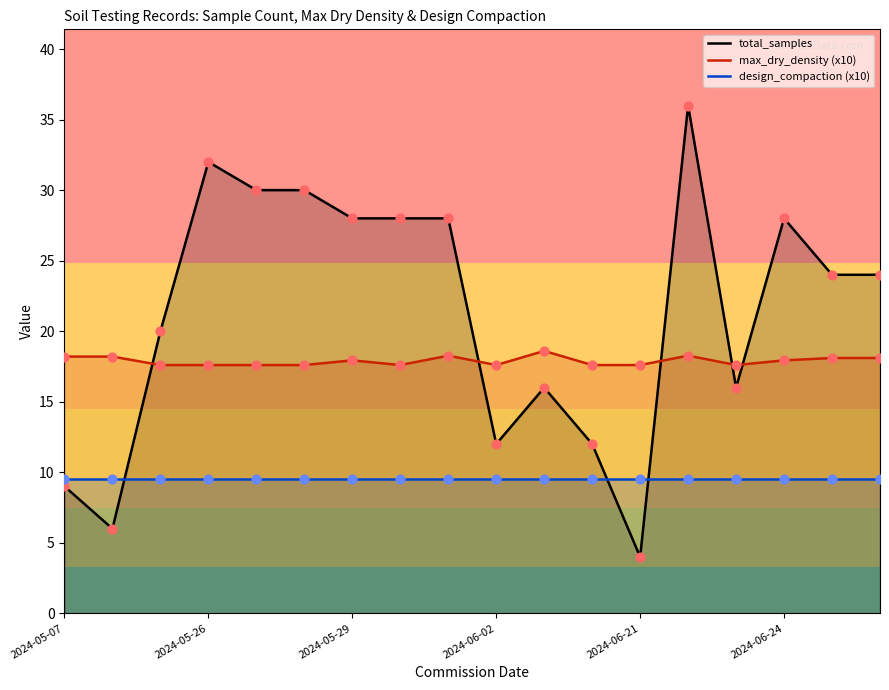

Which series contains the highest Y value?

total_samples